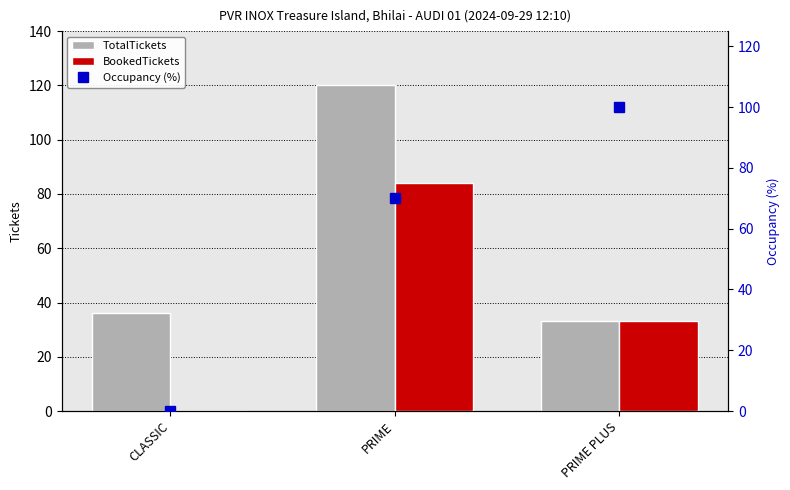

What is the difference between the second highest and minimum values in the BookedTickets series?

33